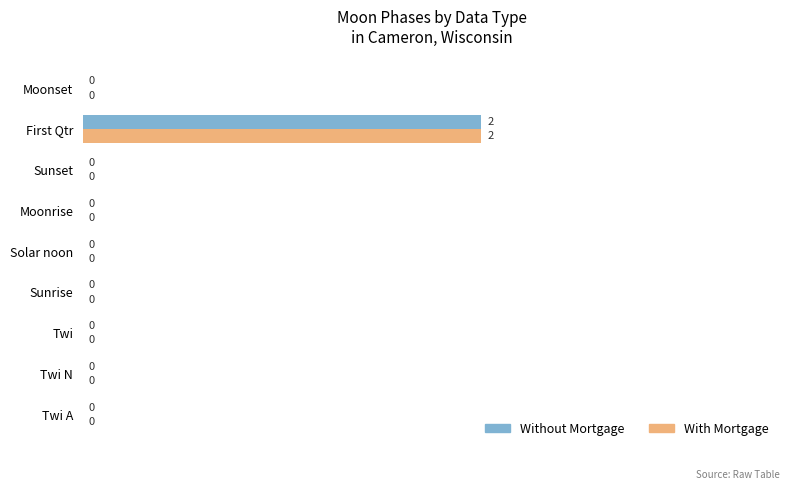

Is it true that With Mortgage equals -1 at Twi A?

False